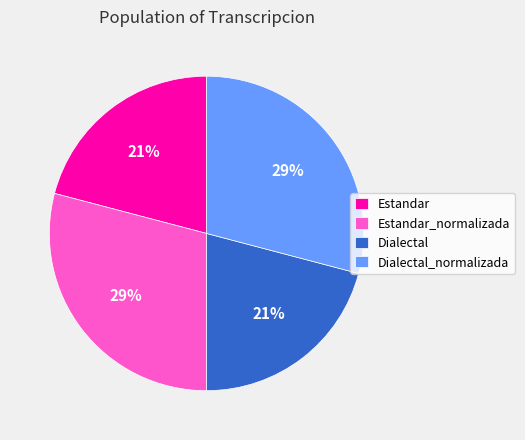

How many segments does this pie chart have?

4